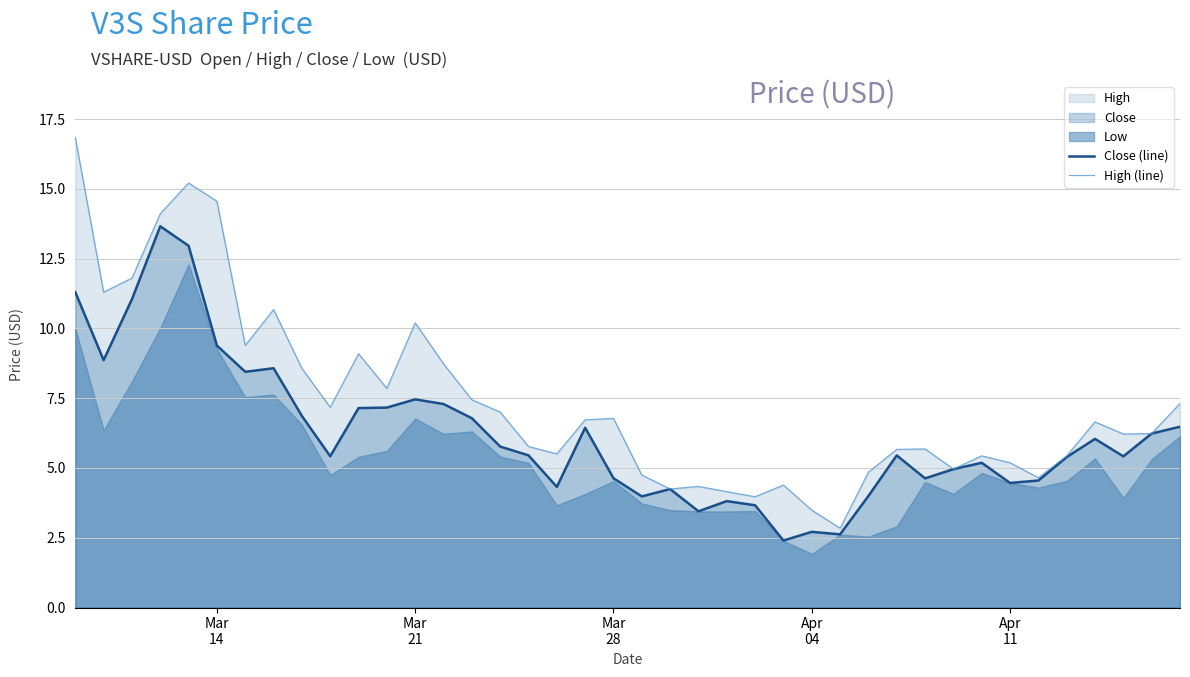

Is the value of High (line) at Apr
11 greater than the value of Close (line) at Apr
04?

Yes